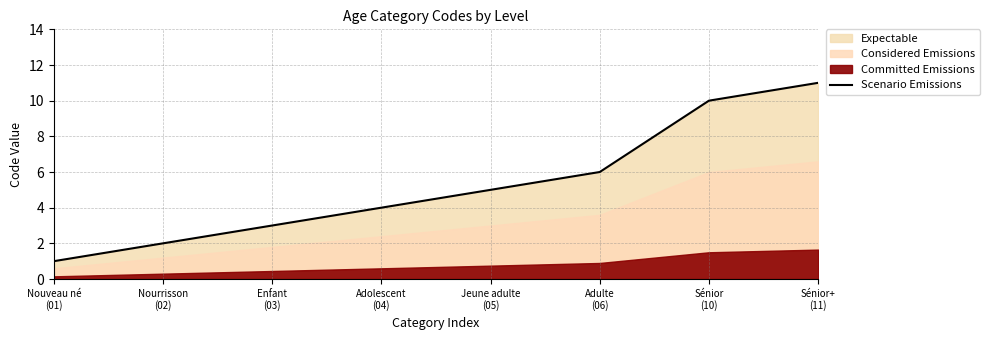

True or false: the data shows 10 at Adulte
(06).

False